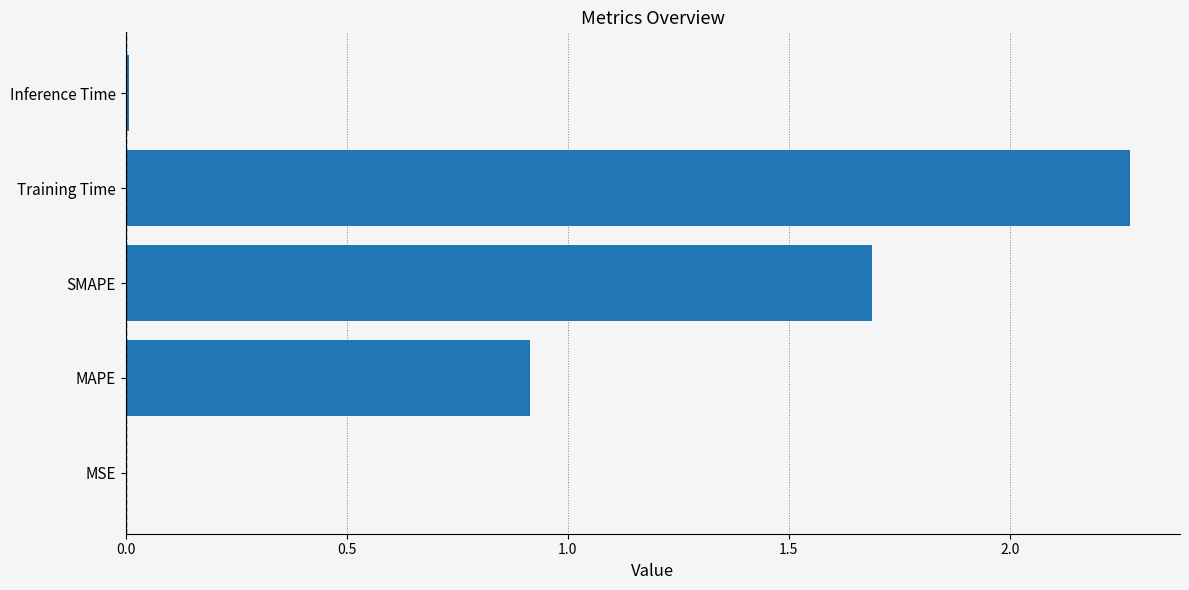

The value at Training Time is 0.5. True or false?

False